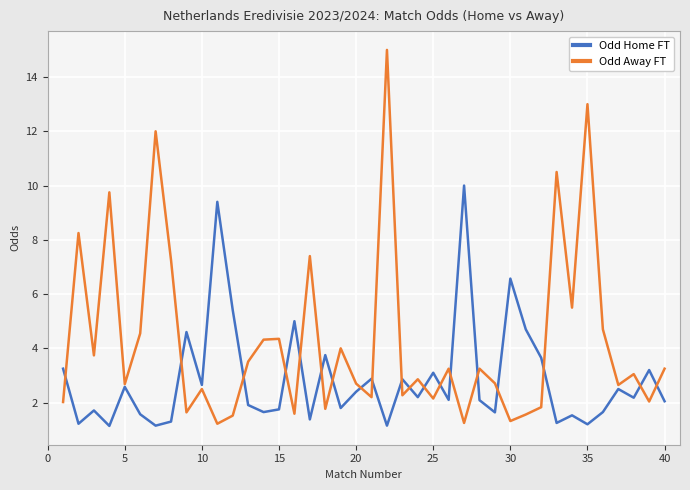

What is the smallest value displayed?

1.1